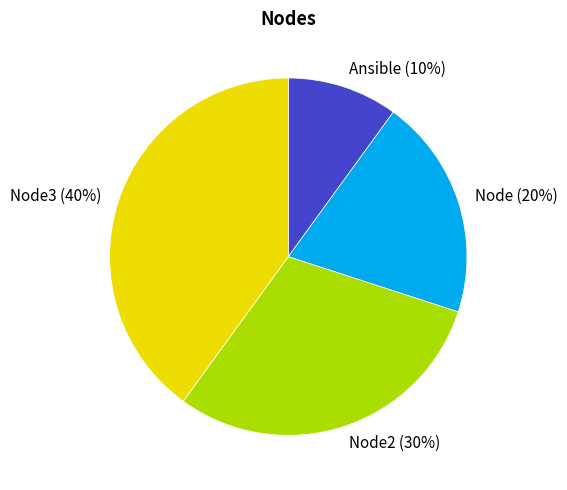

To the nearest percent, what portion does Ansible represent?

10%